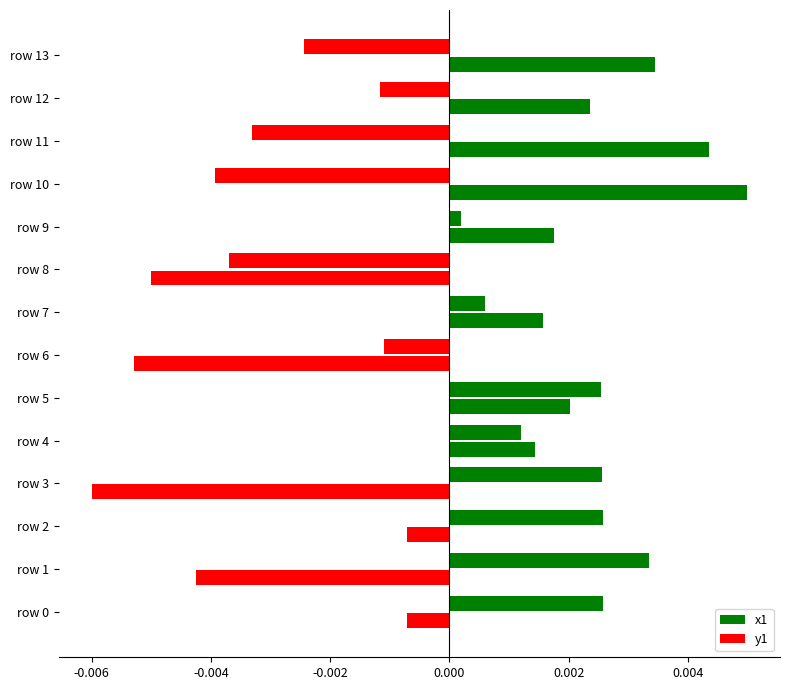

How many values in the x1 series exceed 0?

8